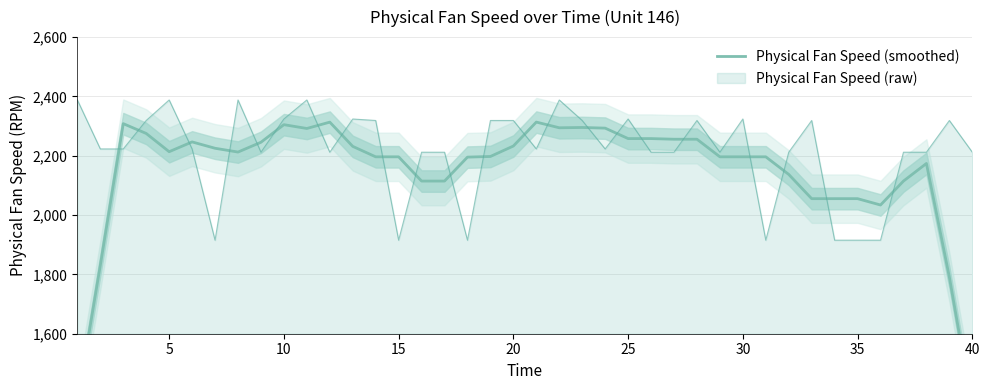

What is the lowest value of the Physical Fan Speed (raw) series?

1915.3